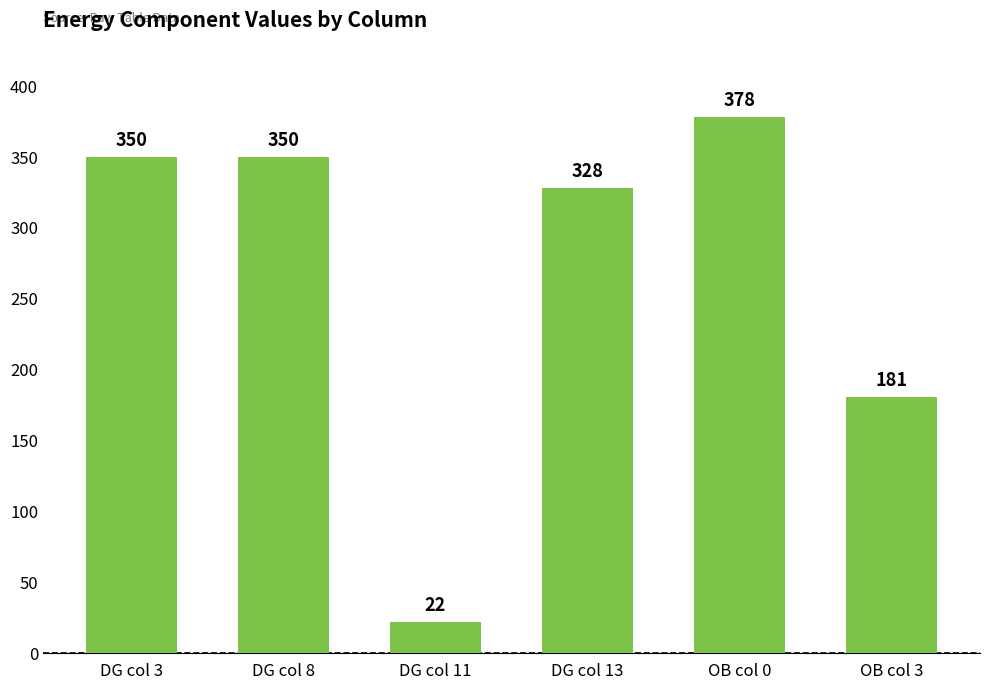

Which label corresponds to the smallest value in the chart?

DG col 11